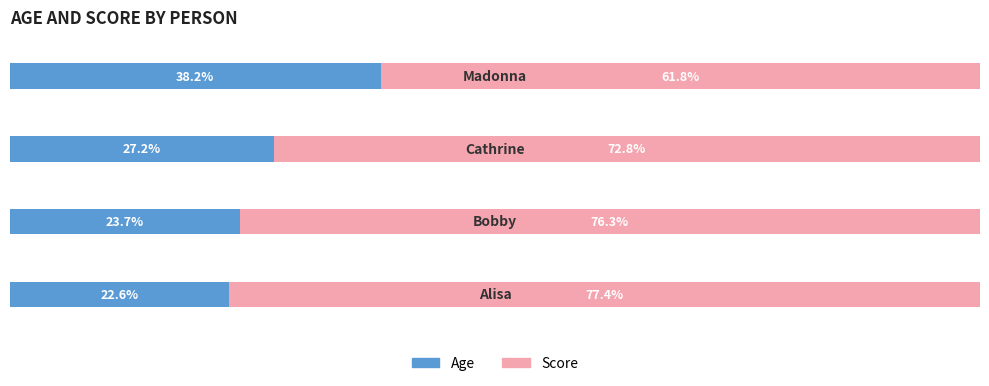

What are all the series names shown in the legend?

Age, Score